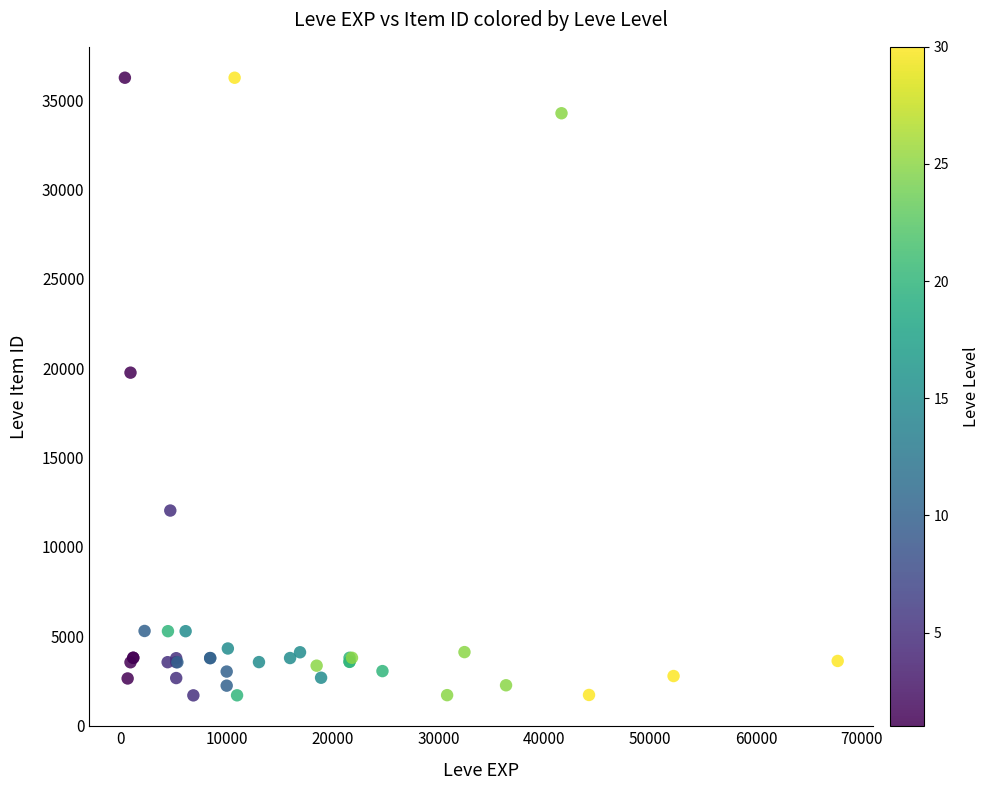

What Y value in the scatter plot is closest to 18967?

19744